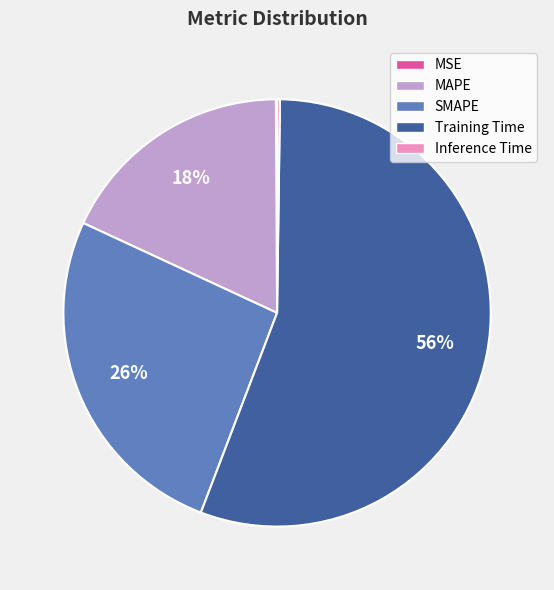

Which slice represents more than half of the pie?

Training Time